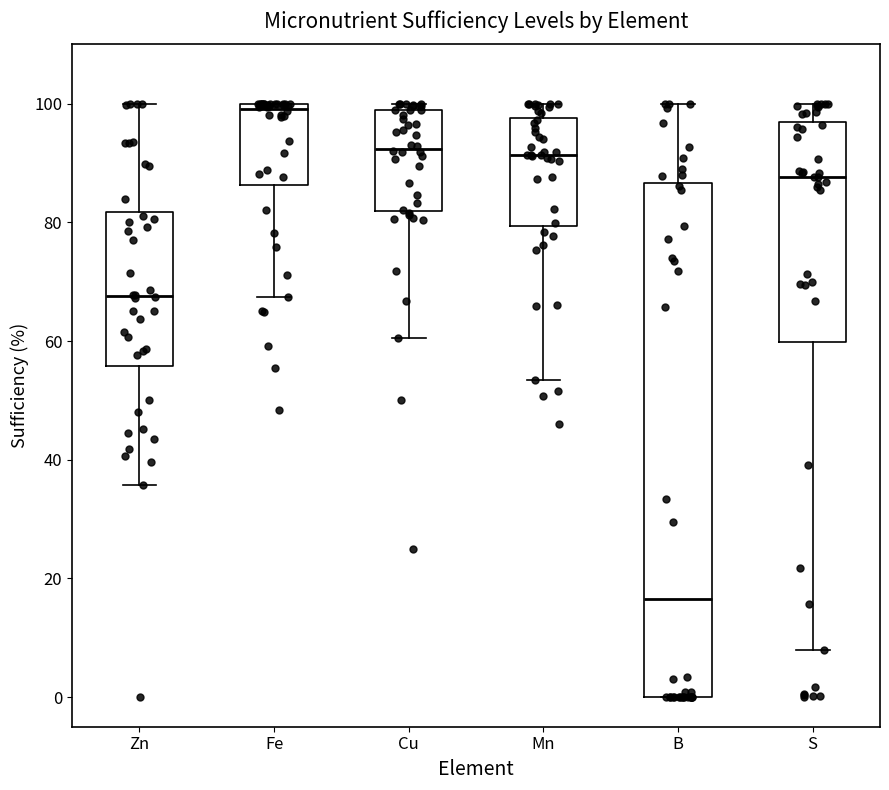

Reading left to right, read every box against the y-axis: the position of its median line, the range the box covers, and the ends of its whiskers. The values are not printed on the chart, so give them approximately, as read against the axis.

Zn: median 68, box 56 to 82, whiskers 36 to 100
Fe: median 100 (just below the box's upper edge), box 86 to 100, whiskers 68 to 100
Cu: median 92, box 82 to 98, whiskers 60 to 100
Mn: median 92, box 80 to 98, whiskers 54 to 100
B: median 16, box 0 to 86, whiskers 0 to 100
S: median 88, box 60 to 96, whiskers 8 to 100